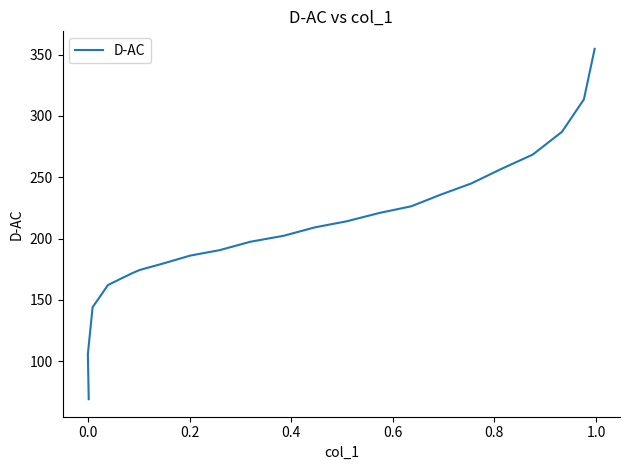

How many lines are shown in the chart?

1